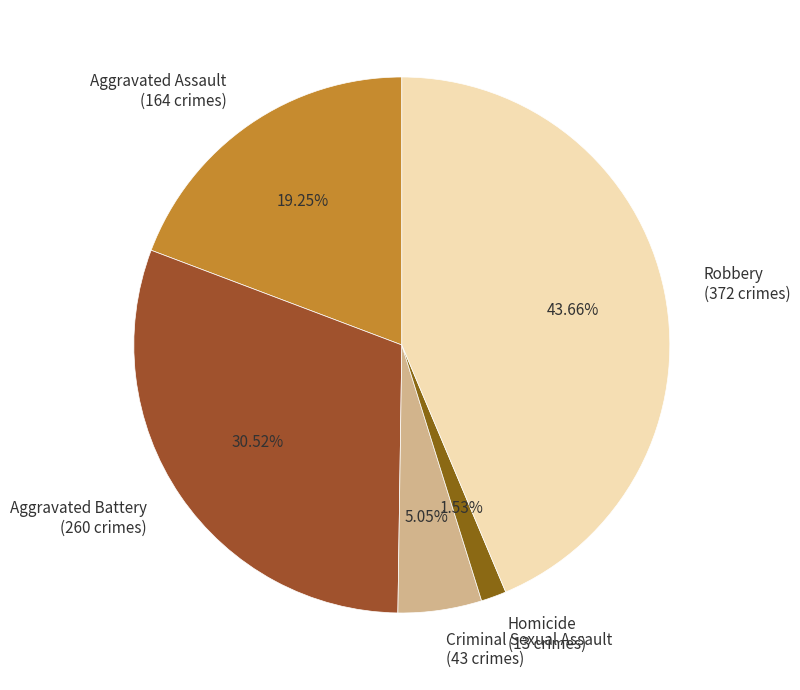

What percentage do Homicide and Aggravated Assault together represent?

20.8%